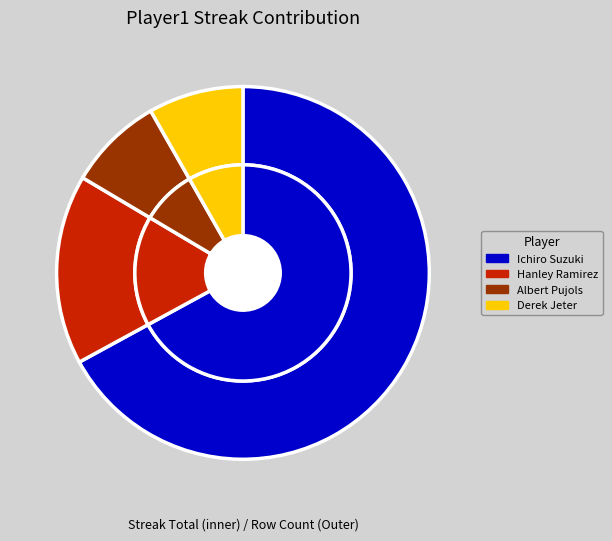

How much of the chart is everything except Hanley Ramirez?

83.5%